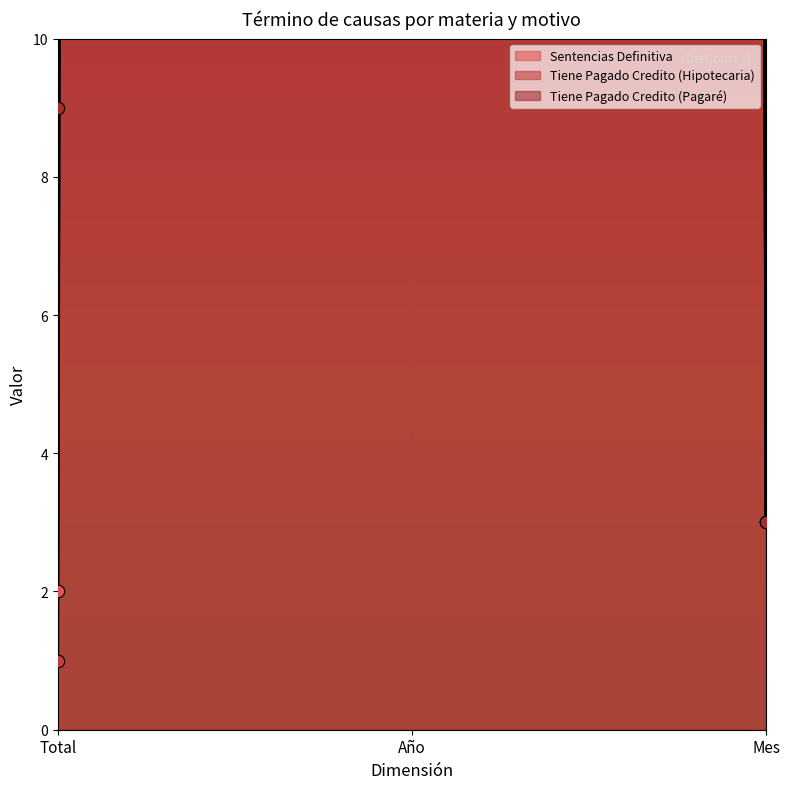

Which series contains the lowest Y value?

Tiene Pagado Credito (Hipotecaria)